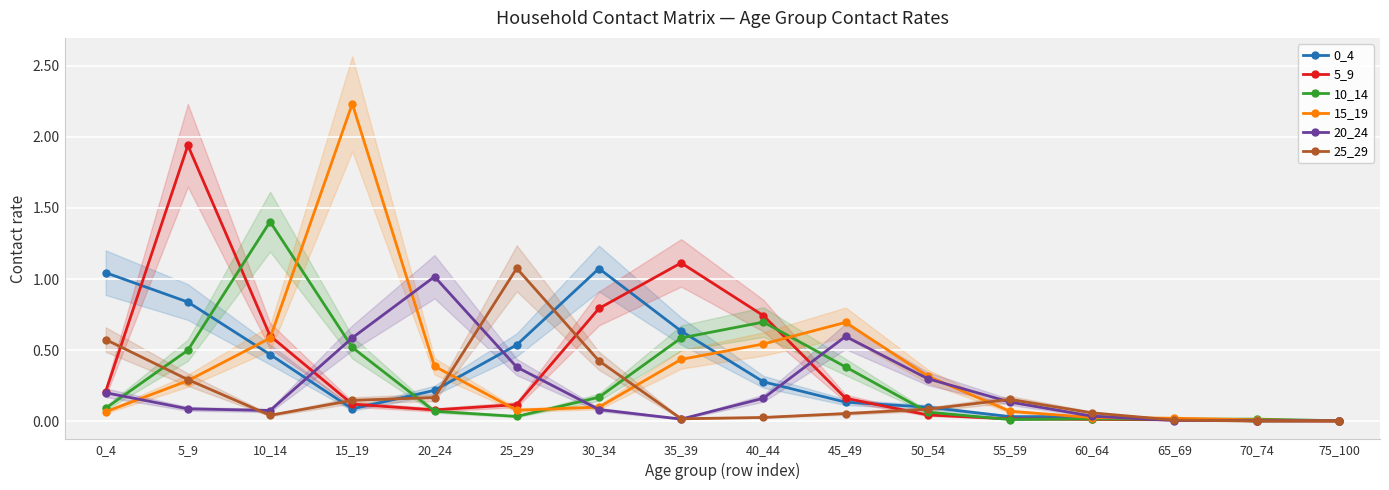

How many distinct data groups are displayed?

6